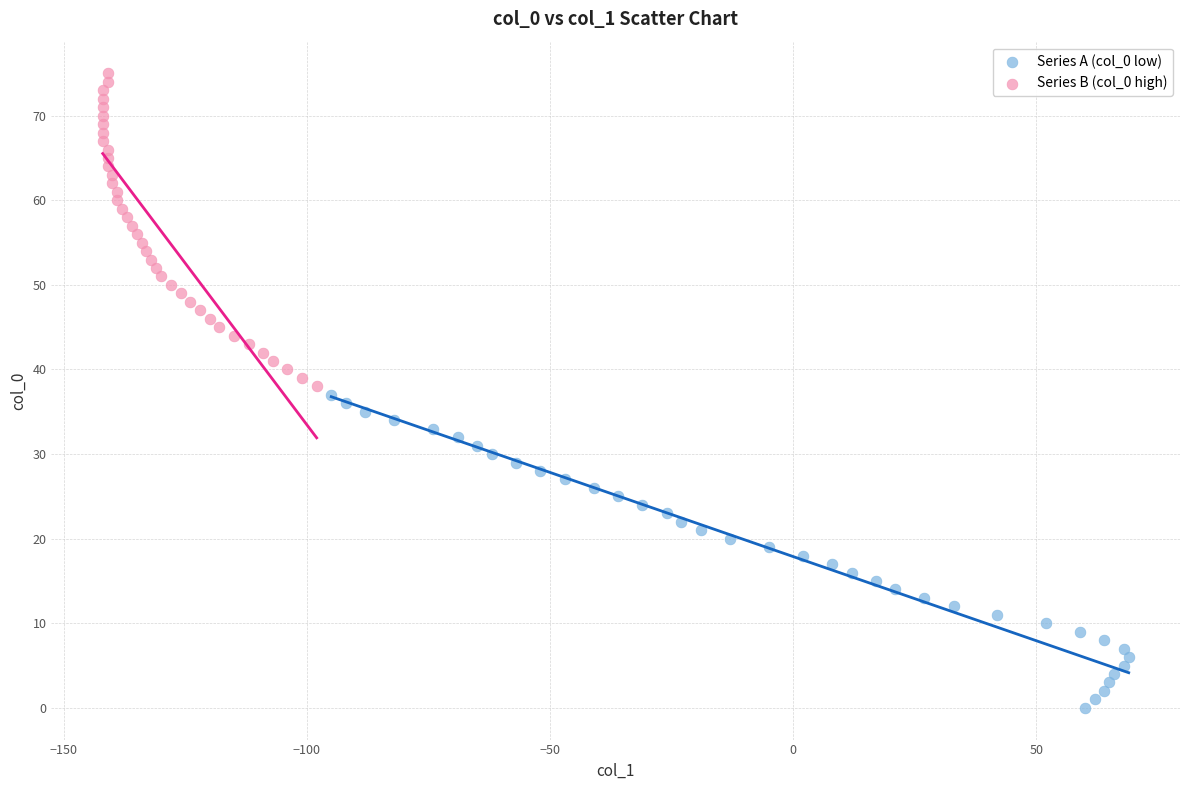

What are all the series names shown in the legend?

Series A (col_0 low), Series B (col_0 high)